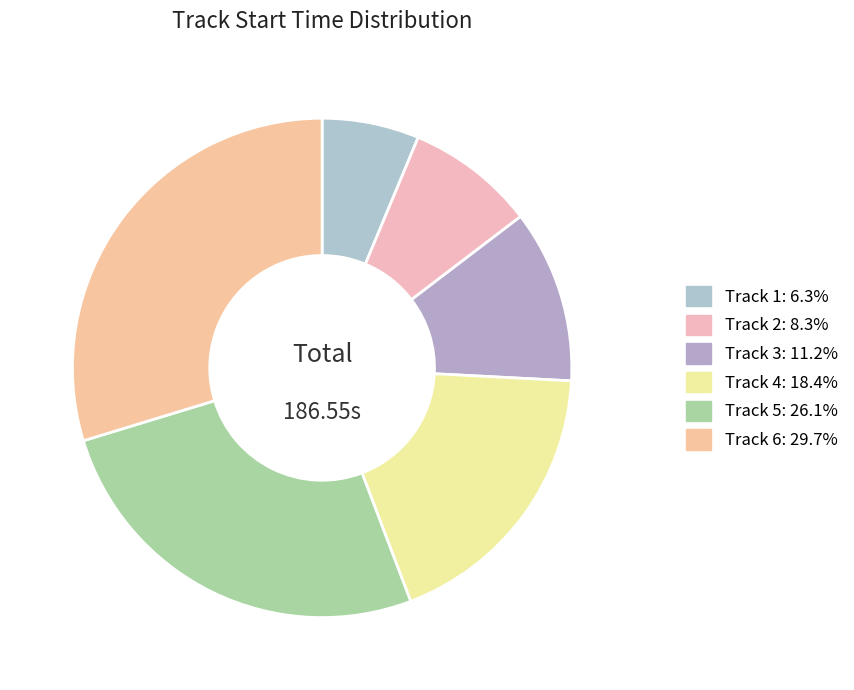

Which category has the smallest portion of the pie?

Track 1